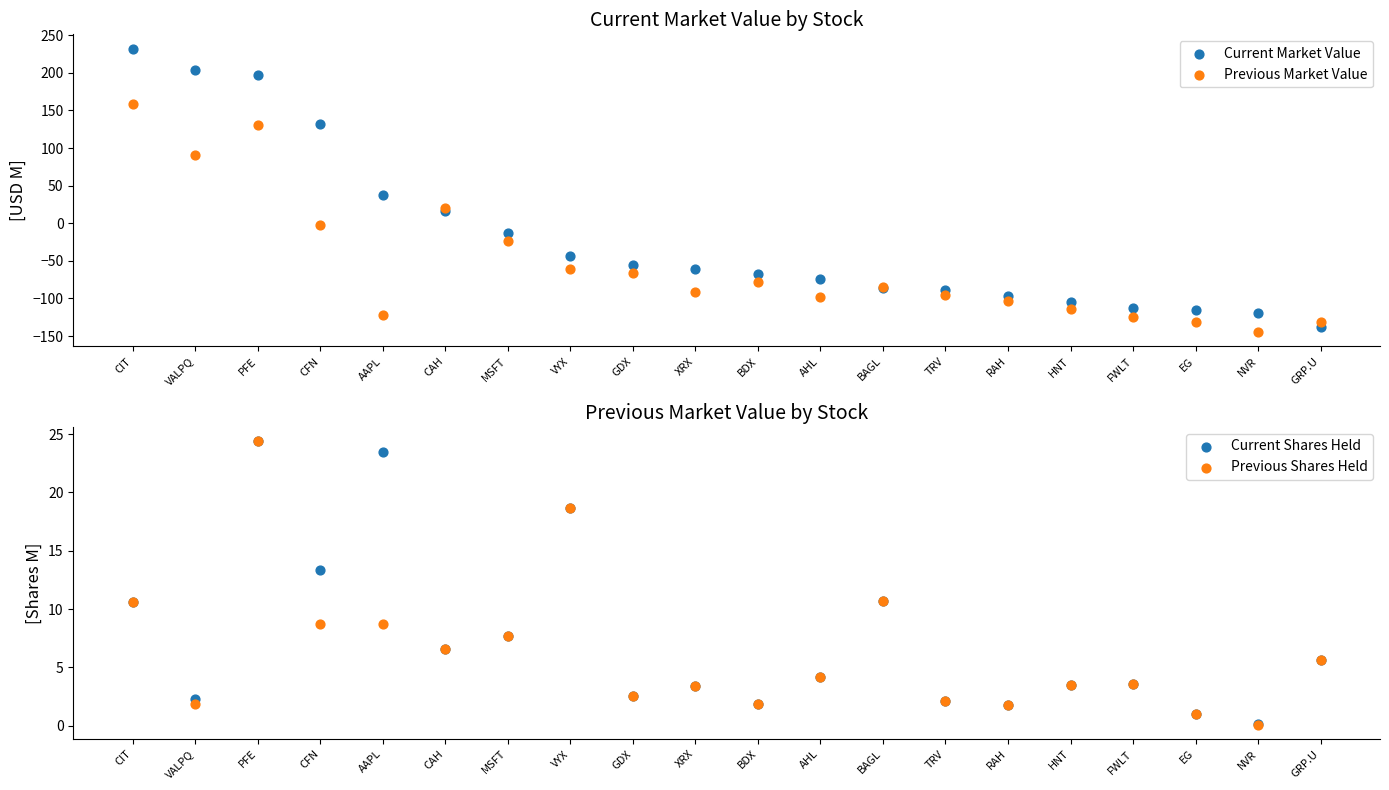

Which series contains the highest Y value?

Current Market Value